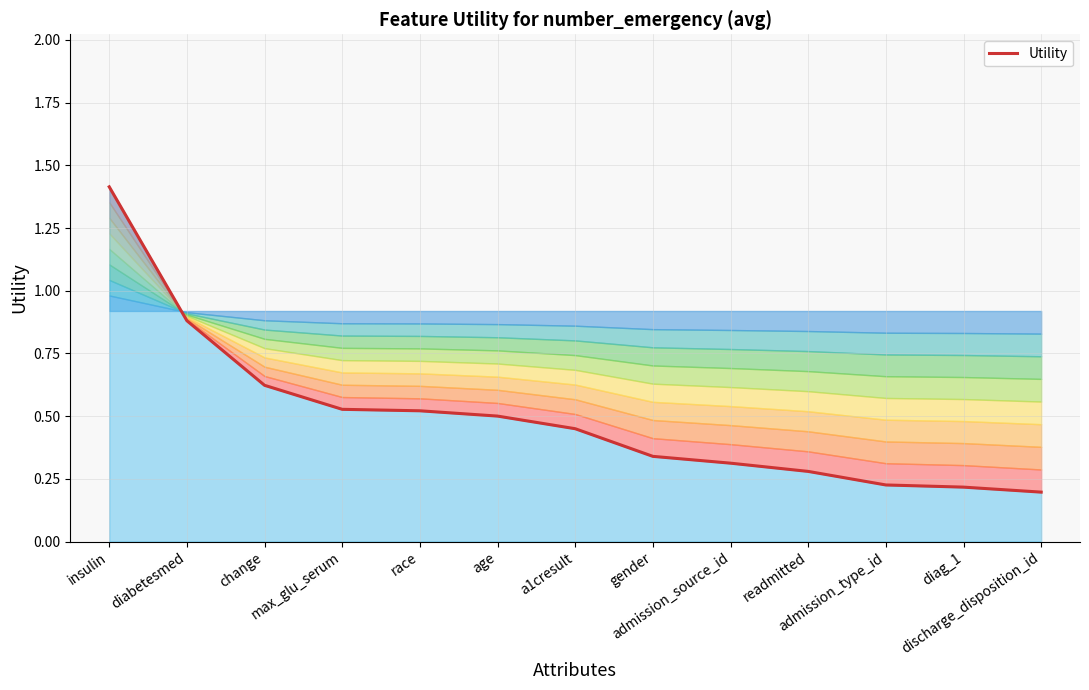

What is the minimum value shown in the chart?

0.2